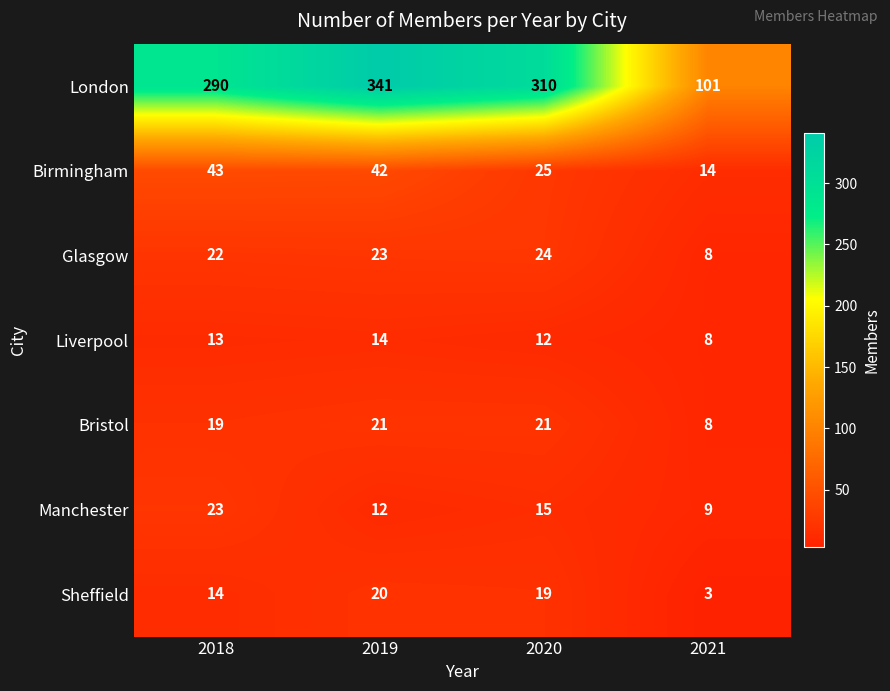

What is the total value across all series at 2019?

473